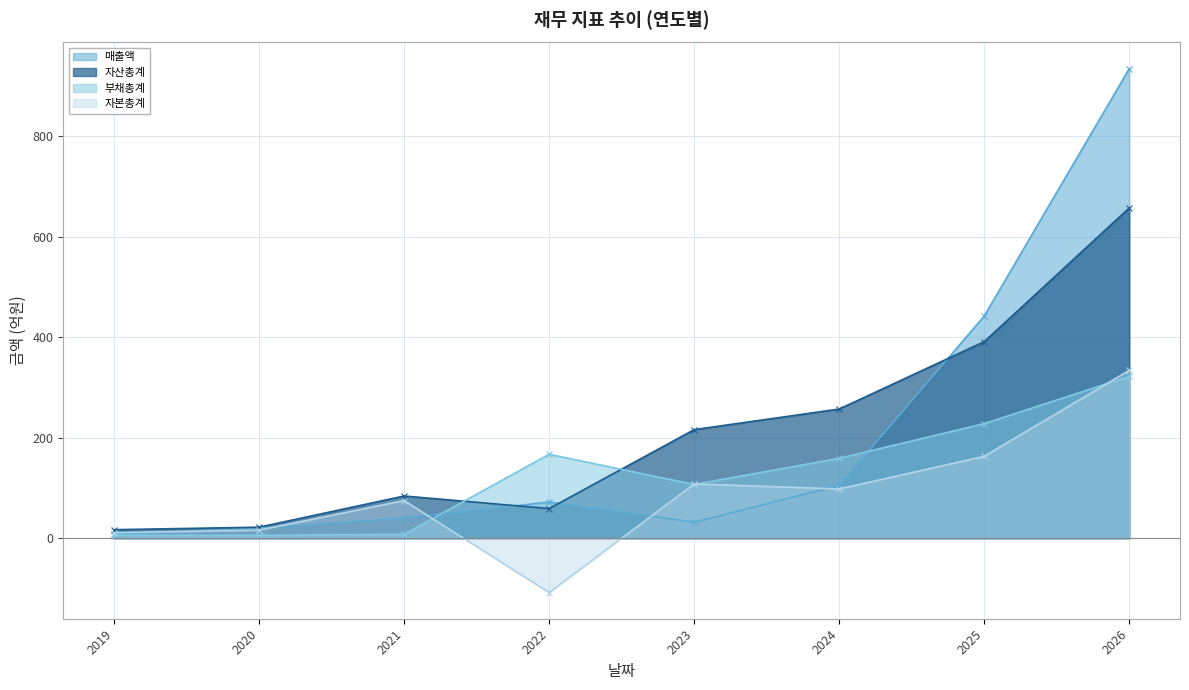

Where do 부채총계 and 매출액 first cross each other?

2021 and 2022